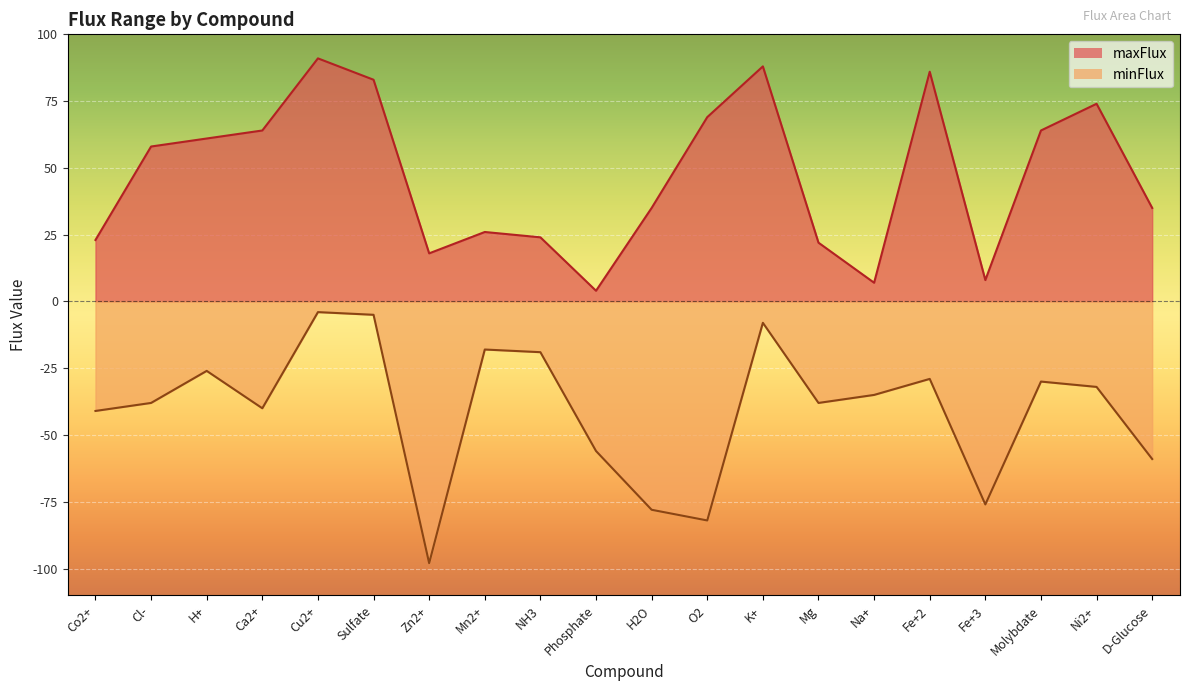

The value of maxFlux at O2 is 19. True or false?

False